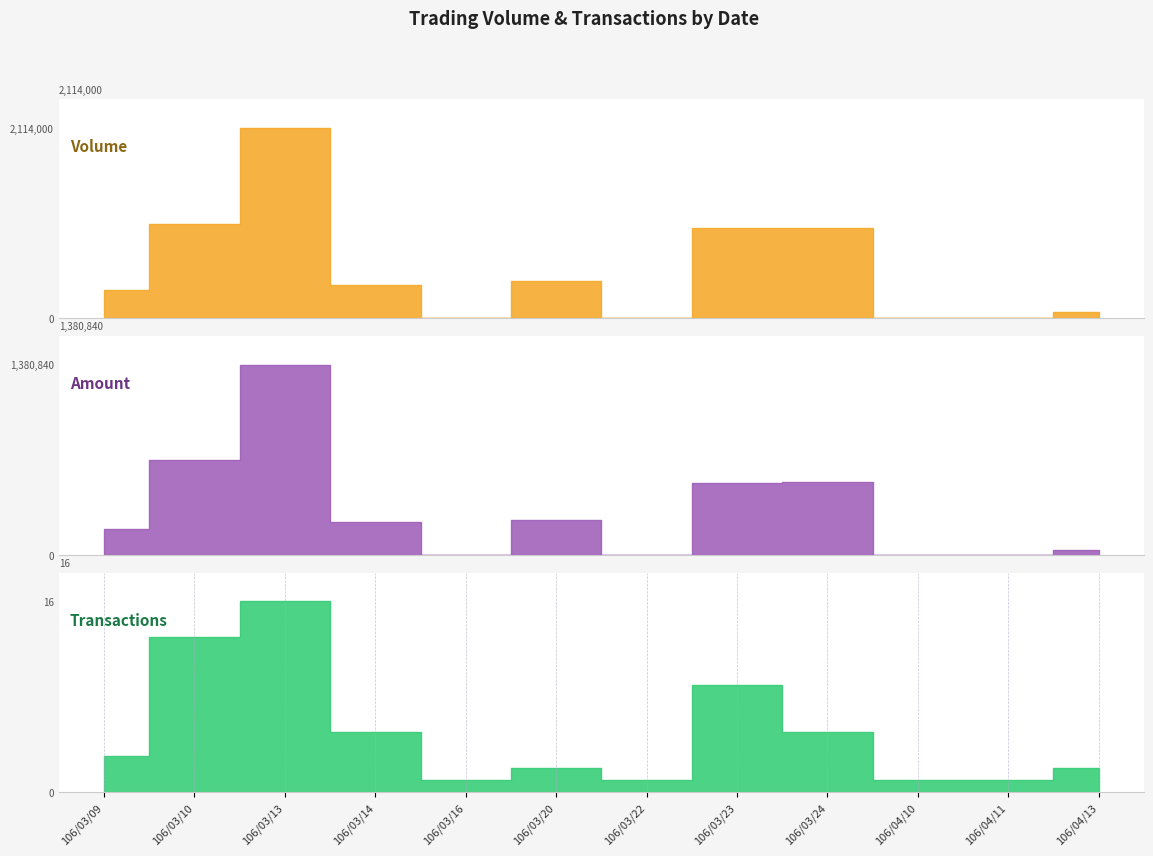

How many series are shown in this chart?

3